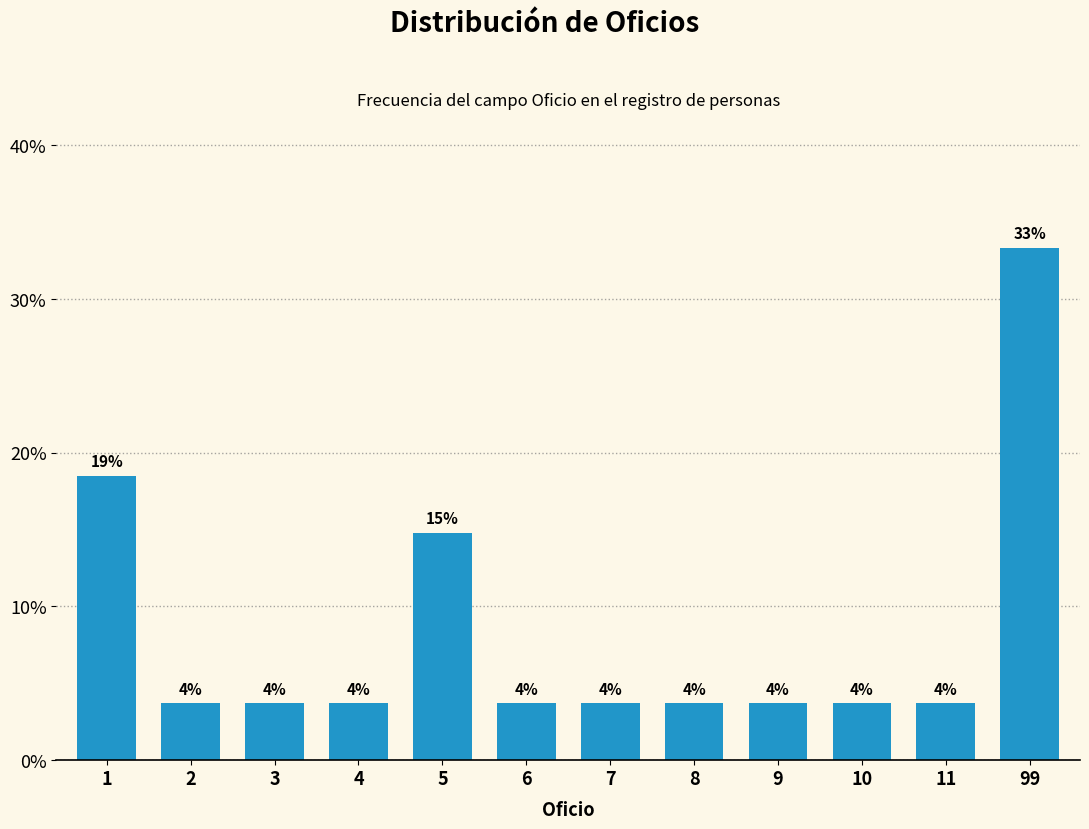

How many bars are there in total?

12